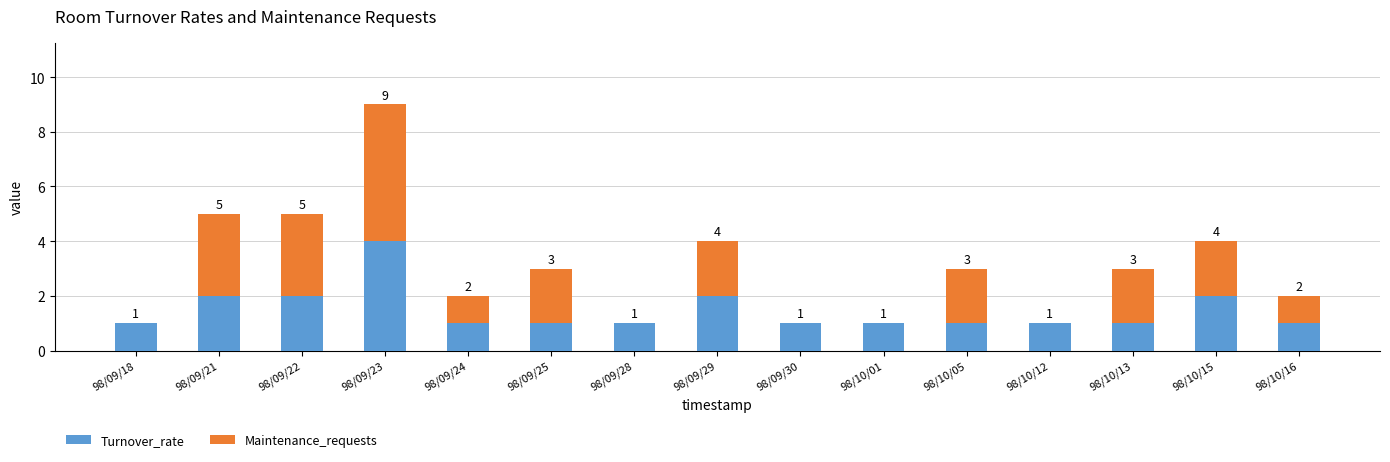

True or false: Turnover_rate has a value of 1 at 98/09/18.

True